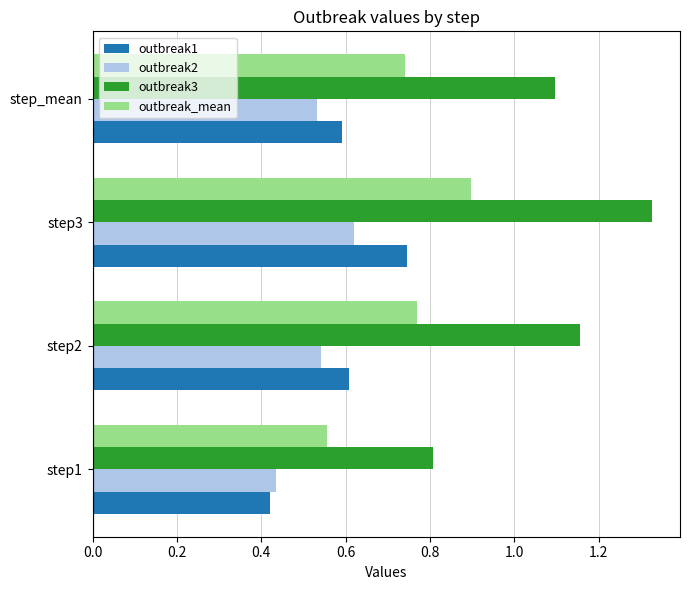

Which series has the largest total across all categories?

outbreak3